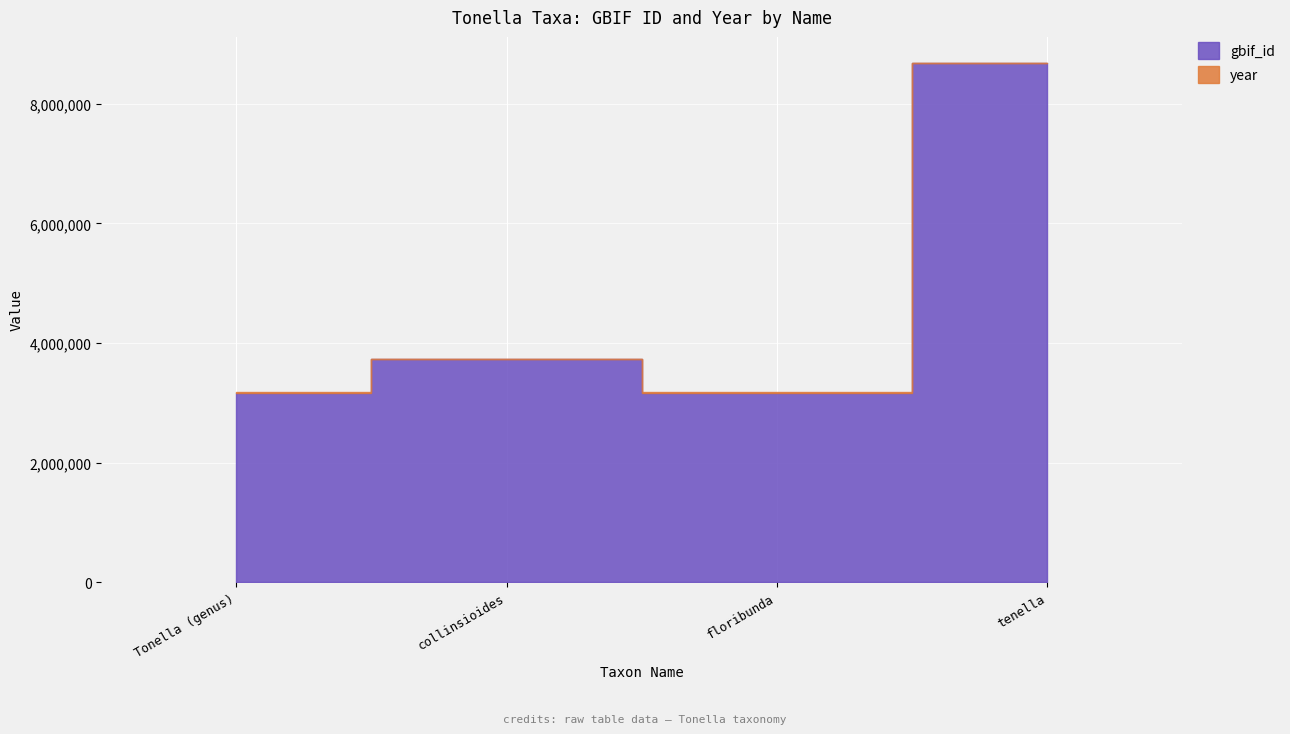

True or false: year and gbif_id cross at least once.

False